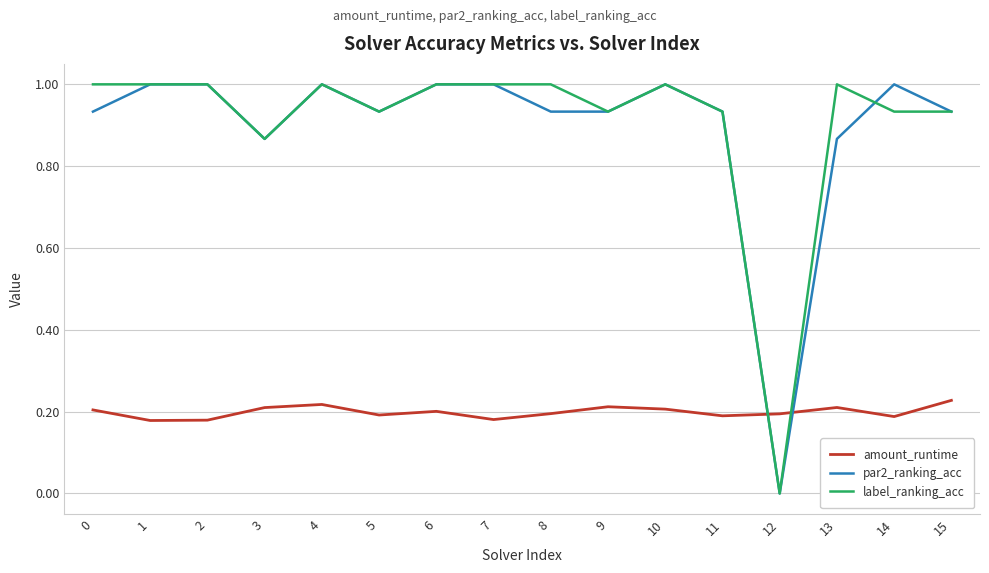

Is it true that amount_runtime equals 0.1 at 13?

False